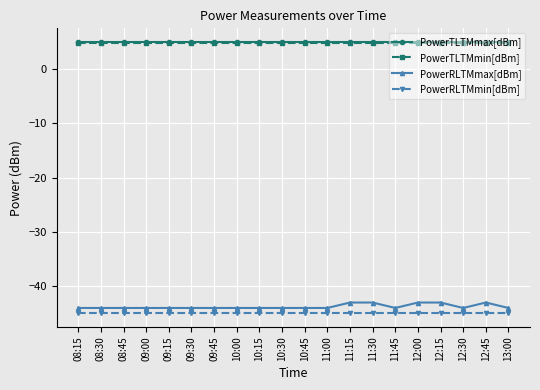

The value of PowerRLTMmax[dBm] at 13:00 is -44.0. True or false?

True